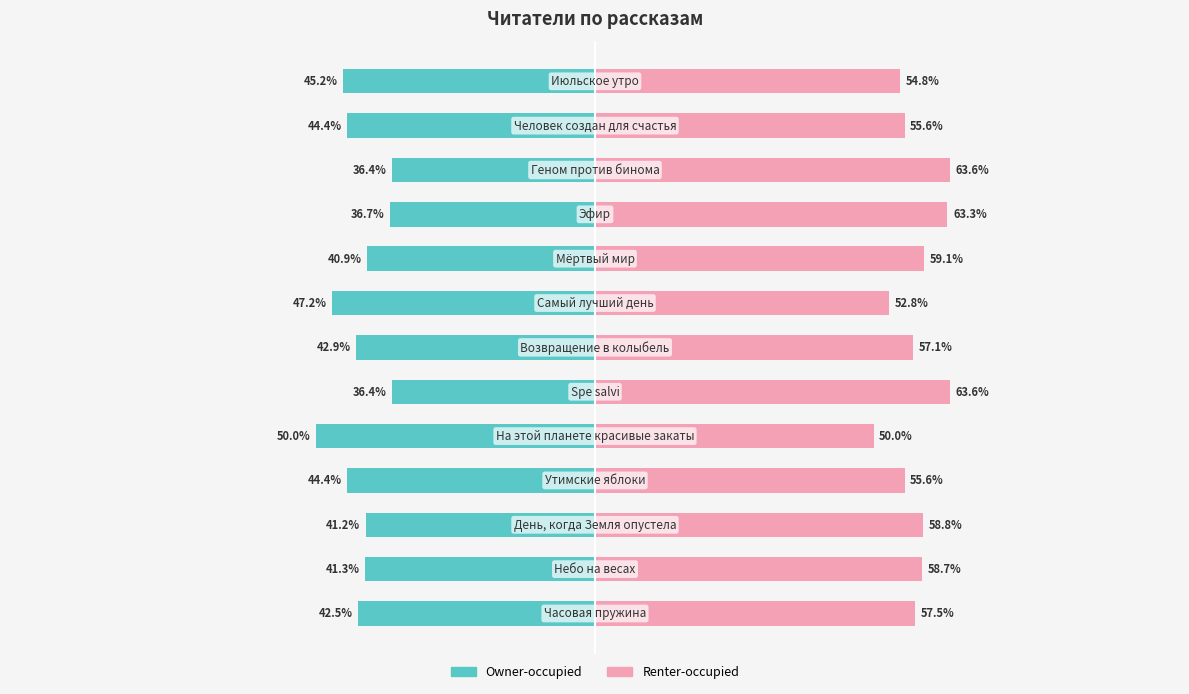

How many bars are there in each group?

2